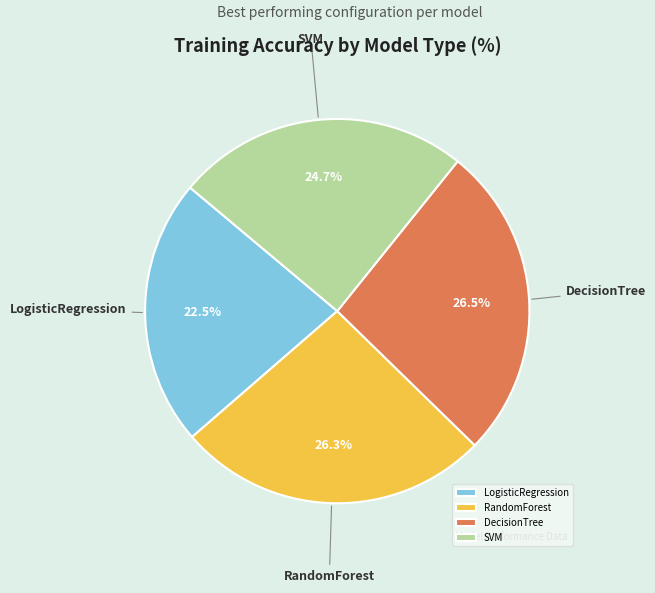

To the nearest percent, what portion does RandomForest represent?

26%